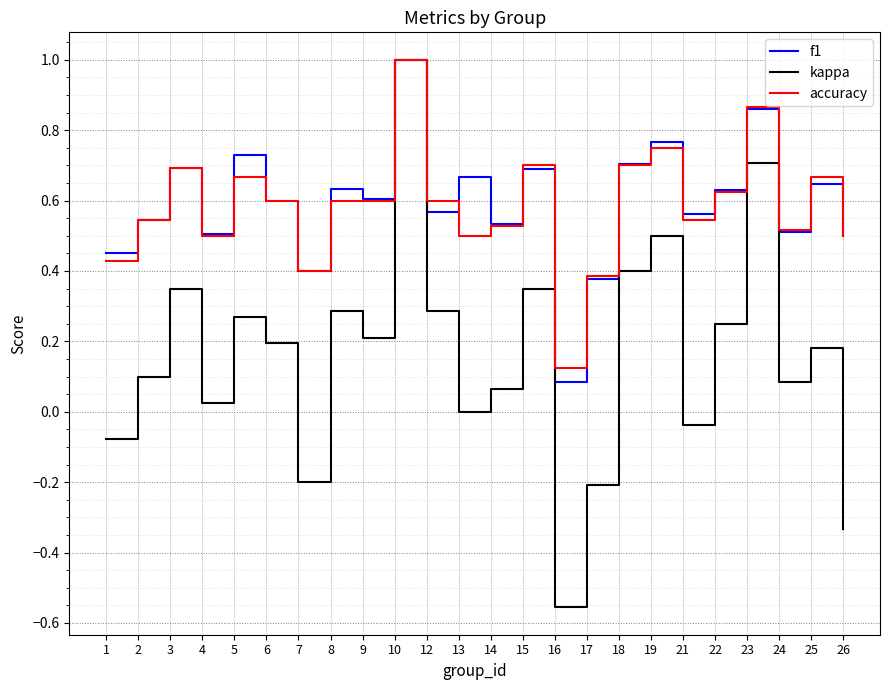

Which series has the widest spread of values?

kappa